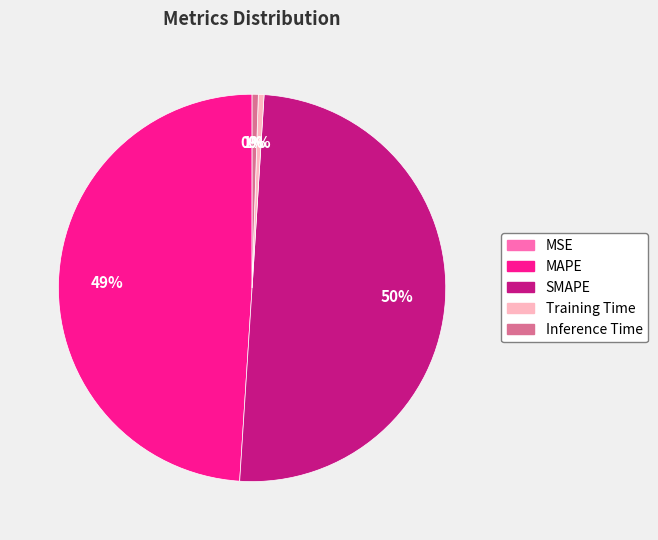

What is the ratio of the value at MAPE to the value at SMAPE?

1.0